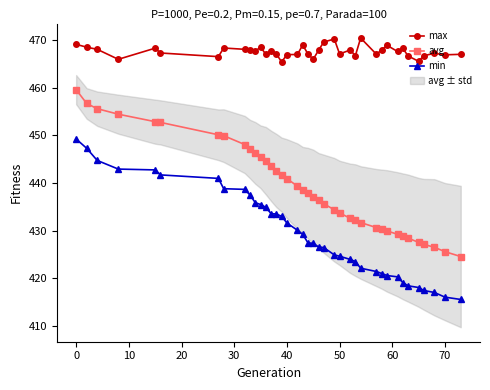

What is the average value of the max series?

467.7